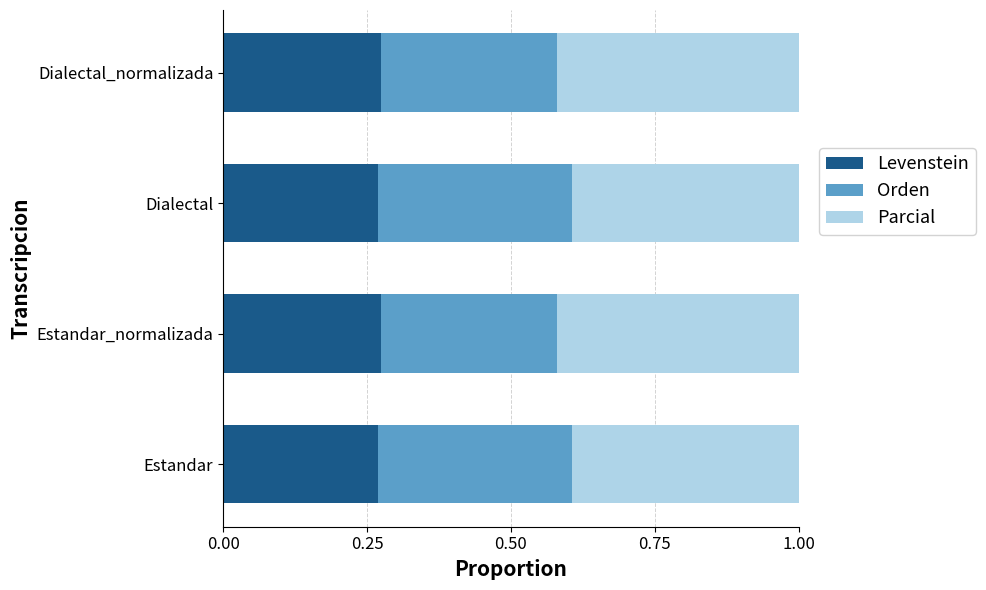

The value of Levenstein at Estandar_normalizada is 0.3. True or false?

True